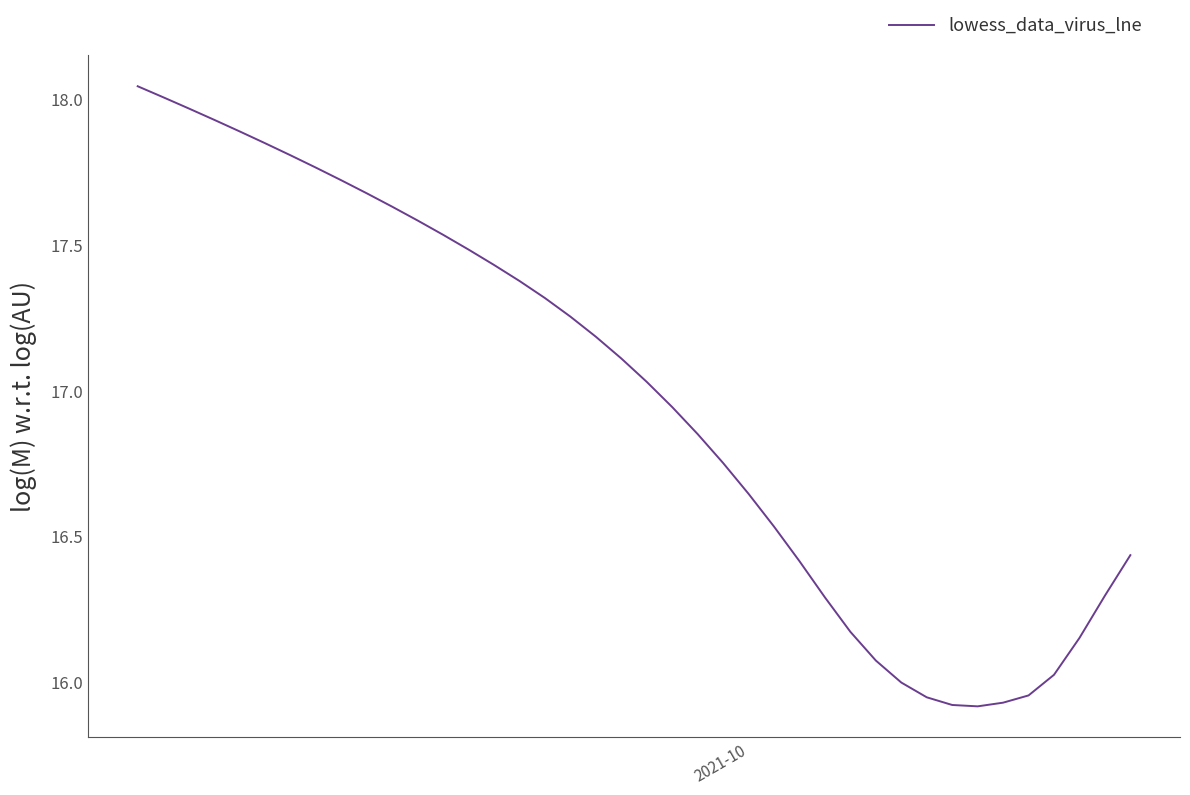

What is the difference between the maximum and minimum values?

2.1